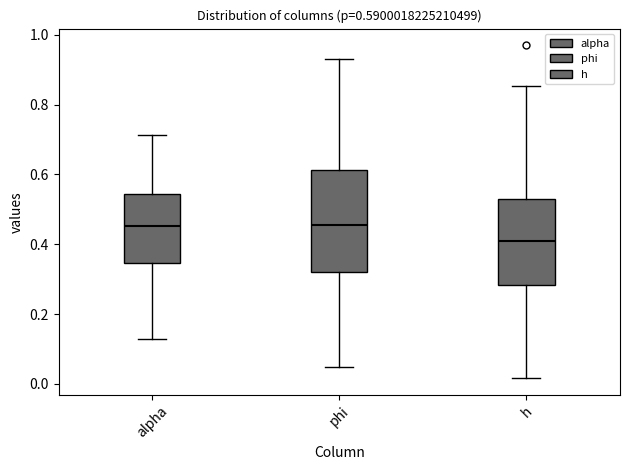

Which box is the tallest, from its lower edge to its upper edge?

phi